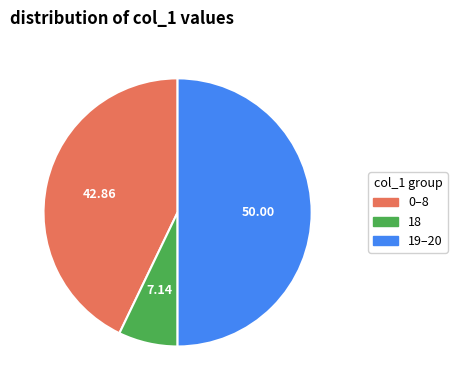

How many slices are in this pie chart?

3